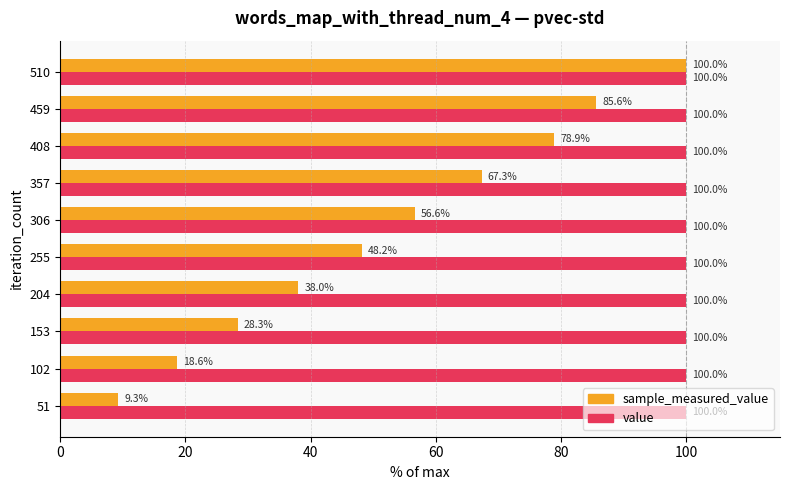

What is the sum of the sample_measured_value values at 459 and 510?

185.6